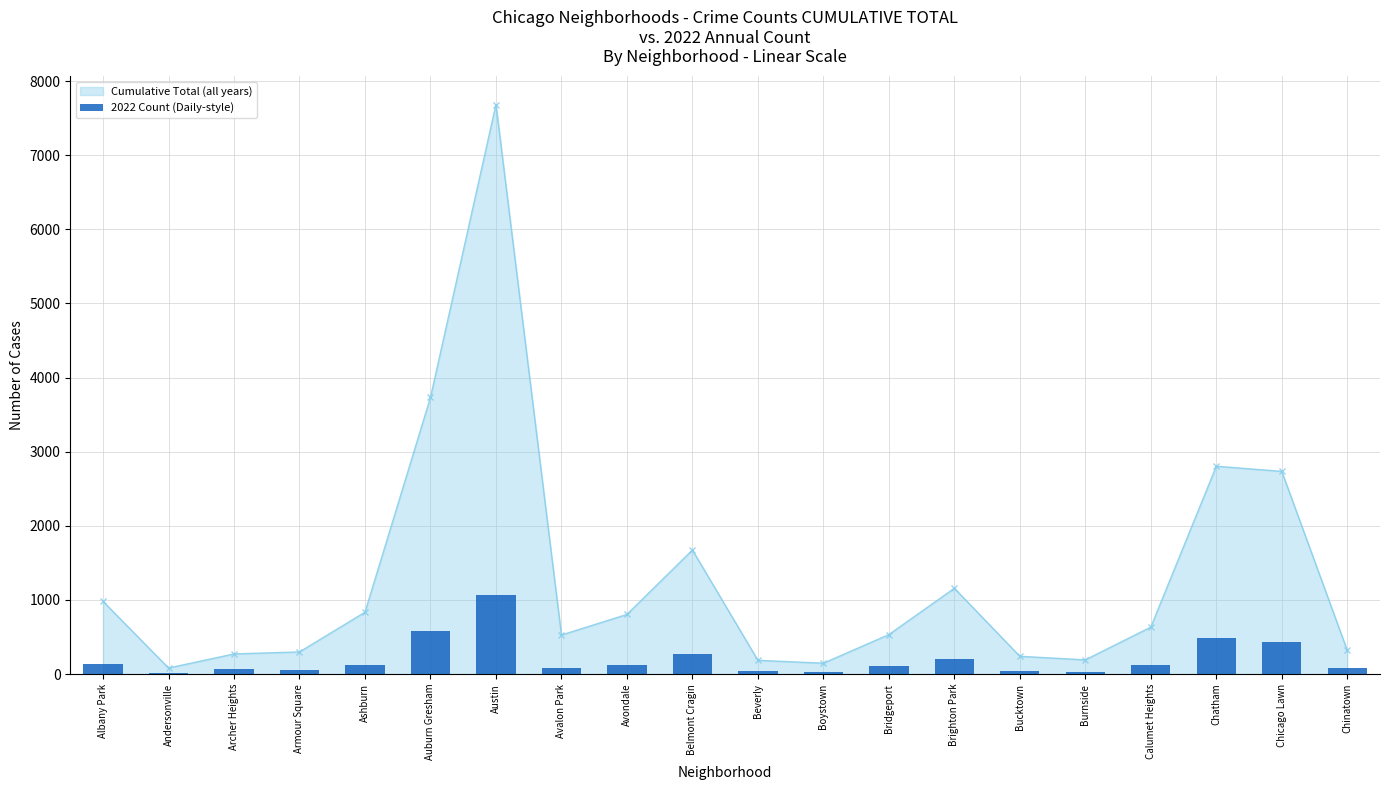

Is it true that the value at Auburn Gresham is 579?

True